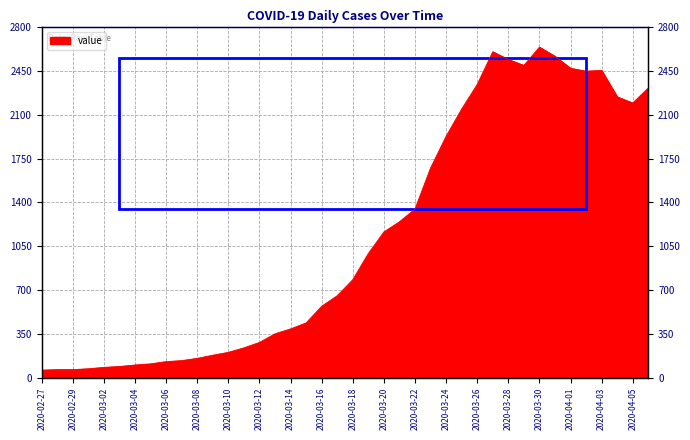

Reading left to right, extract all data points from this chart.

61	65	65	72	83	90	102	111	129	137	155	180	203	239	282	351	390	438	571	655	783	992	1164	1245	1347	1674	1927	2145	2341	2602	2540	2493	2639	2566	2470	2447	2453	2242	2193	2313